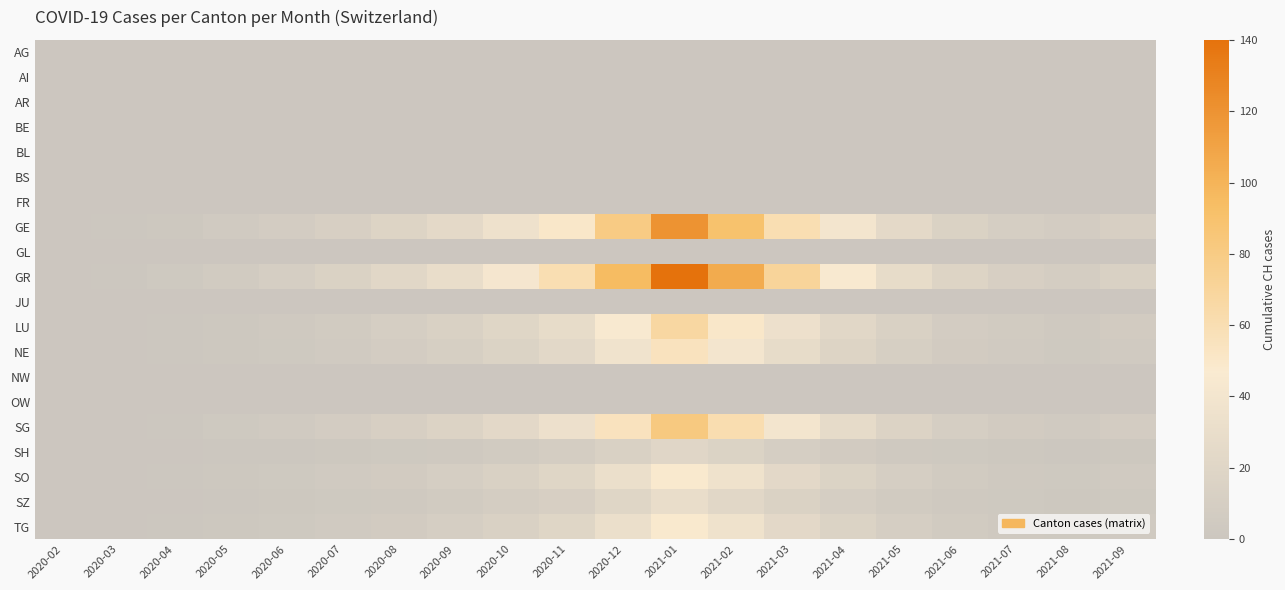

Reading left to right, what are all the values shown in this chart?

AG: 2020-02=0	2020-03=0	2020-04=0	2020-05=0	2020-06=0	2020-07=0	2020-08=0	2020-09=0	2020-10=0	2020-11=0	2020-12=0	2021-01=0	2021-02=0	2021-03=0	2021-04=0	2021-05=0	2021-06=0	2021-07=0	2021-08=0	2021-09=0
AI: 2020-02=0	2020-03=0	2020-04=0	2020-05=0	2020-06=0	2020-07=0	2020-08=0	2020-09=0	2020-10=0	2020-11=0	2020-12=0	2021-01=0	2021-02=0	2021-03=0	2021-04=0	2021-05=0	2021-06=0	2021-07=0	2021-08=0	2021-09=0
AR: 2020-02=0	2020-03=0	2020-04=0	2020-05=0	2020-06=0	2020-07=0	2020-08=0	2020-09=0	2020-10=0	2020-11=0	2020-12=0	2021-01=0	2021-02=0	2021-03=0	2021-04=0	2021-05=0	2021-06=0	2021-07=0	2021-08=0	2021-09=0
BE: 2020-02=0	2020-03=0	2020-04=0	2020-05=0	2020-06=0	2020-07=0	2020-08=0	2020-09=0	2020-10=0	2020-11=0	2020-12=0	2021-01=0	2021-02=0	2021-03=0	2021-04=0	2021-05=0	2021-06=0	2021-07=0	2021-08=0	2021-09=0
BL: 2020-02=0	2020-03=0	2020-04=0	2020-05=0	2020-06=0	2020-07=0	2020-08=0	2020-09=0	2020-10=0	2020-11=0	2020-12=0	2021-01=0	2021-02=0	2021-03=0	2021-04=0	2021-05=0	2021-06=0	2021-07=0	2021-08=0	2021-09=0
BS: 2020-02=0	2020-03=0	2020-04=0	2020-05=0	2020-06=0	2020-07=0	2020-08=0	2020-09=0	2020-10=0	2020-11=0	2020-12=0	2021-01=0	2021-02=0	2021-03=0	2021-04=0	2021-05=0	2021-06=0	2021-07=0	2021-08=0	2021-09=0
FR: 2020-02=0	2020-03=0	2020-04=0	2020-05=0	2020-06=0	2020-07=0	2020-08=0	2020-09=0	2020-10=0	2020-11=0	2020-12=0	2021-01=0	2021-02=0	2021-03=0	2021-04=0	2021-05=0	2021-06=0	2021-07=0	2021-08=0	2021-09=0
GE: 2020-02=0	2020-03=1	2020-04=2	2020-05=5	2020-06=8	2020-07=12	2020-08=18	2020-09=25	2020-10=35	2020-11=50	2020-12=80	2021-01=120	2021-02=90	2021-03=60	2021-04=40	2021-05=25	2021-06=15	2021-07=10	2021-08=8	2021-09=12
GL: 2020-02=0	2020-03=0	2020-04=0	2020-05=0	2020-06=0	2020-07=0	2020-08=0	2020-09=0	2020-10=0	2020-11=0	2020-12=0	2021-01=0	2021-02=0	2021-03=0	2021-04=0	2021-05=0	2021-06=0	2021-07=0	2021-08=0	2021-09=0
GR: 2020-02=0	2020-03=1	2020-04=3	2020-05=6	2020-06=10	2020-07=15	2020-08=22	2020-09=30	2020-10=42	2020-11=60	2020-12=95	2021-01=140	2021-02=105	2021-03=70	2021-04=45	2021-05=28	2021-06=18	2021-07=12	2021-08=9	2021-09=14
JU: 2020-02=0	2020-03=0	2020-04=0	2020-05=0	2020-06=0	2020-07=0	2020-08=0	2020-09=0	2020-10=0	2020-11=0	2020-12=0	2021-01=0	2021-02=0	2021-03=0	2021-04=0	2021-05=0	2021-06=0	2021-07=0	2021-08=0	2021-09=0
LU: 2020-02=0	2020-03=0	2020-04=1	2020-05=2	2020-06=4	2020-07=6	2020-08=10	2020-09=14	2020-10=20	2020-11=28	2020-12=45	2021-01=67	2021-02=50	2021-03=34	2021-04=22	2021-05=14	2021-06=8	2021-07=6	2021-08=4	2021-09=7
NE: 2020-02=0	2020-03=0	2020-04=1	2020-05=2	2020-06=3	2020-07=5	2020-08=8	2020-09=11	2020-10=16	2020-11=23	2020-12=37	2021-01=55	2021-02=41	2021-03=28	2021-04=18	2021-05=11	2021-06=7	2021-07=5	2021-08=3	2021-09=5
NW: 2020-02=0	2020-03=0	2020-04=0	2020-05=0	2020-06=0	2020-07=0	2020-08=0	2020-09=0	2020-10=0	2020-11=0	2020-12=0	2021-01=0	2021-02=0	2021-03=0	2021-04=0	2021-05=0	2021-06=0	2021-07=0	2021-08=0	2021-09=0
OW: 2020-02=0	2020-03=0	2020-04=0	2020-05=0	2020-06=0	2020-07=0	2020-08=0	2020-09=0	2020-10=0	2020-11=0	2020-12=0	2021-01=0	2021-02=0	2021-03=0	2021-04=0	2021-05=0	2021-06=0	2021-07=0	2021-08=0	2021-09=0
SG: 2020-02=0	2020-03=0	2020-04=1	2020-05=3	2020-06=5	2020-07=8	2020-08=12	2020-09=17	2020-10=24	2020-11=34	2020-12=55	2021-01=82	2021-02=61	2021-03=41	2021-04=27	2021-05=17	2021-06=10	2021-07=7	2021-08=5	2021-09=8
SH: 2020-02=0	2020-03=0	2020-04=0	2020-05=1	2020-06=1	2020-07=2	2020-08=3	2020-09=4	2020-10=6	2020-11=9	2020-12=14	2021-01=21	2021-02=16	2021-03=10	2021-04=7	2021-05=4	2021-06=3	2021-07=2	2021-08=1	2021-09=2
SO: 2020-02=0	2020-03=0	2020-04=1	2020-05=2	2020-06=3	2020-07=5	2020-08=7	2020-09=10	2020-10=14	2020-11=20	2020-12=32	2021-01=48	2021-02=36	2021-03=24	2021-04=16	2021-05=10	2021-06=6	2021-07=4	2021-08=3	2021-09=5
SZ: 2020-02=0	2020-03=0	2020-04=0	2020-05=1	2020-06=2	2020-07=3	2020-08=4	2020-09=6	2020-10=9	2020-11=12	2020-12=20	2021-01=30	2021-02=22	2021-03=15	2021-04=10	2021-05=6	2021-06=4	2021-07=3	2021-08=2	2021-09=3
TG: 2020-02=0	2020-03=0	2020-04=1	2020-05=2	2020-06=3	2020-07=5	2020-08=7	2020-09=10	2020-10=14	2020-11=20	2020-12=32	2021-01=48	2021-02=36	2021-03=24	2021-04=16	2021-05=10	2021-06=6	2021-07=4	2021-08=3	2021-09=5